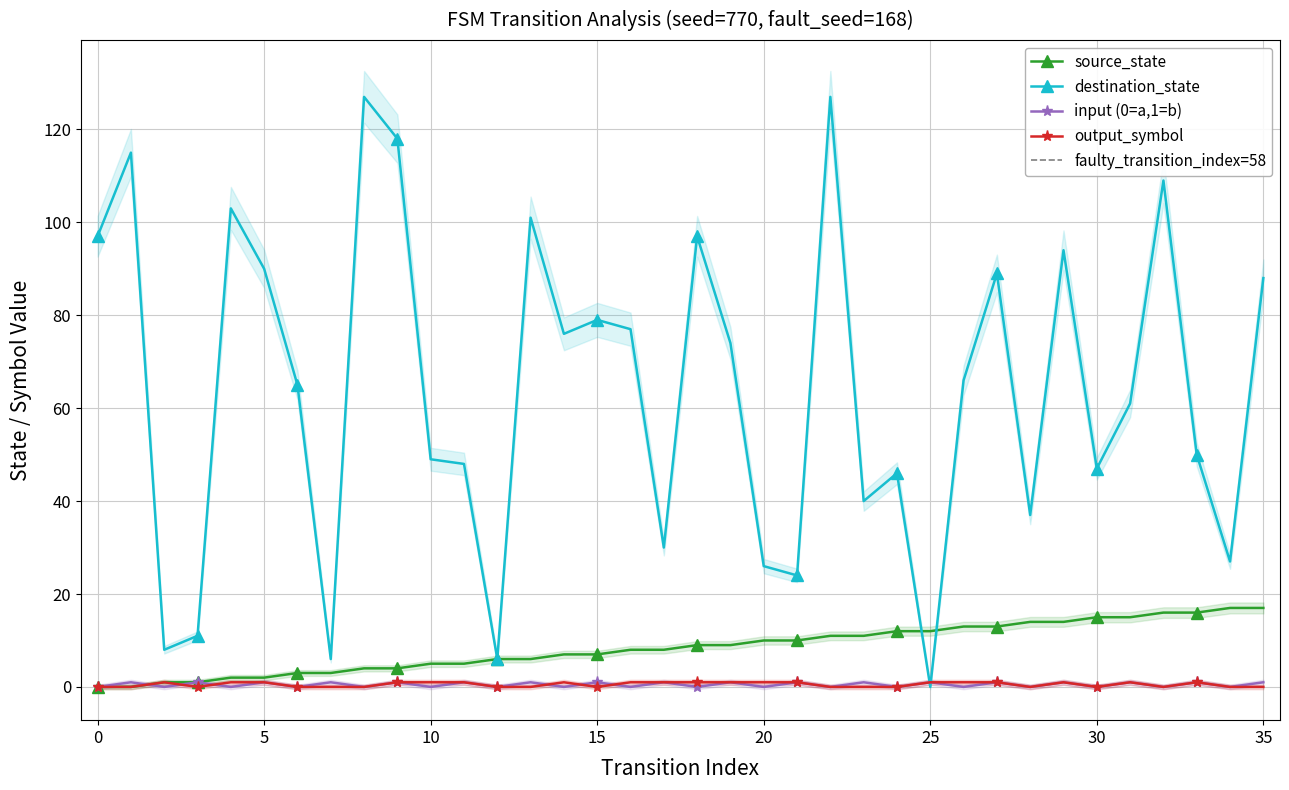

Between 13 and 31, which series saw the biggest shift?

destination_state